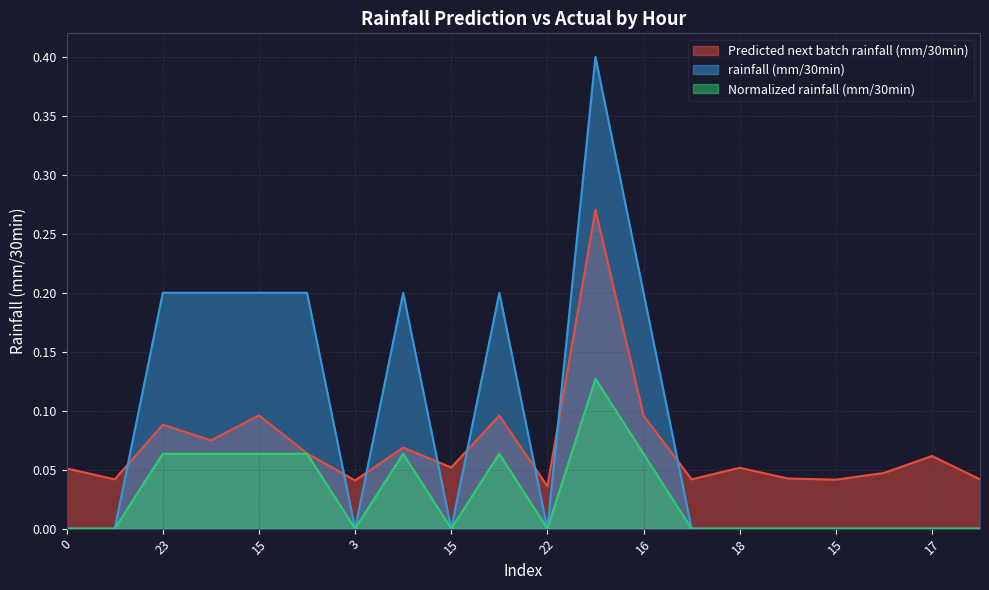

True or false: rainfall (mm/30min) has more than 0 interior local peaks.

True